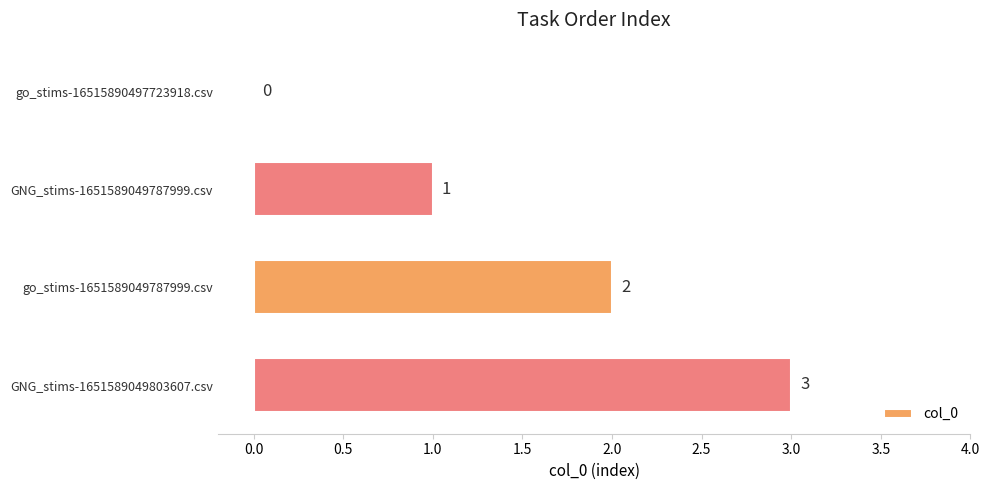

At which category does the chart reach its peak across all series?

GNG_stims-1651589049803607.csv